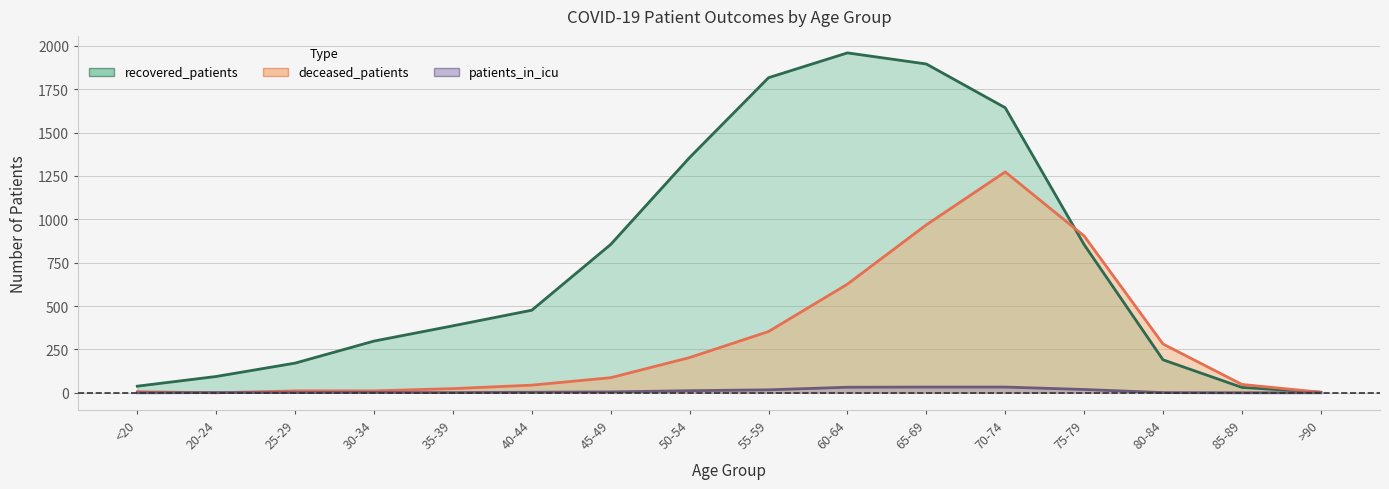

Rank the series by their average value, from highest to lowest.

recovered_patients, deceased_patients, patients_in_icu